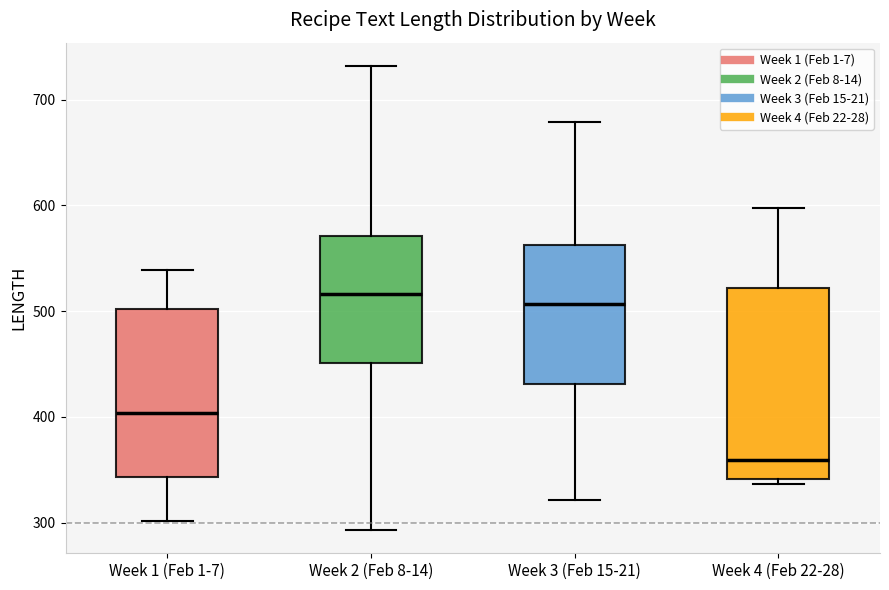

Reading left to right, transcribe this box plot: for each box, give where its median line is, the range the box spans, and where its two whiskers end, as read against the y-axis. The values are not printed on the chart, so give them approximately, as read against the axis.

Week 1 (Feb 1-7): median 400, box 340 to 500, whiskers 300 to 540
Week 2 (Feb 8-14): median 520, box 450 to 570, whiskers 290 to 730
Week 3 (Feb 15-21): median 510, box 430 to 560, whiskers 320 to 680
Week 4 (Feb 22-28): median 360, box 340 to 520, whiskers 340 (just below the box's lower edge) to 600